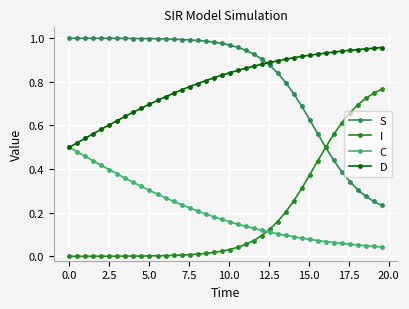

True or false: D and I intersect in this chart.

False